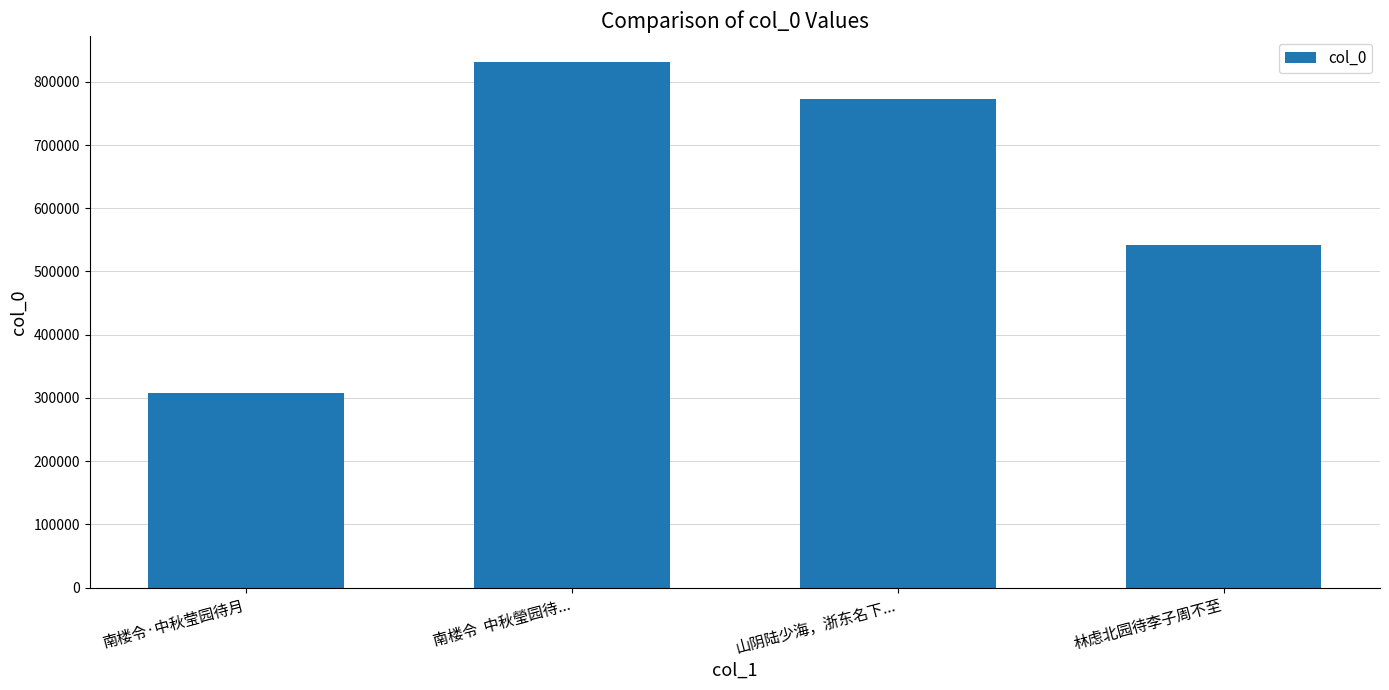

What position from the left is 南楼令·中秋莹园待月?

1